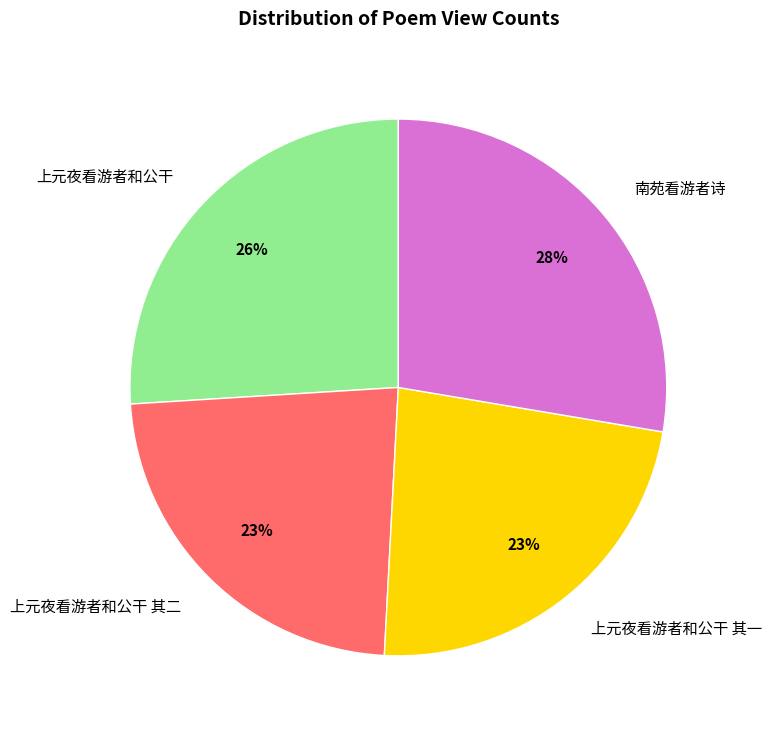

The 南苑看游者诗 slice represents 20% of the pie. True or false?

False